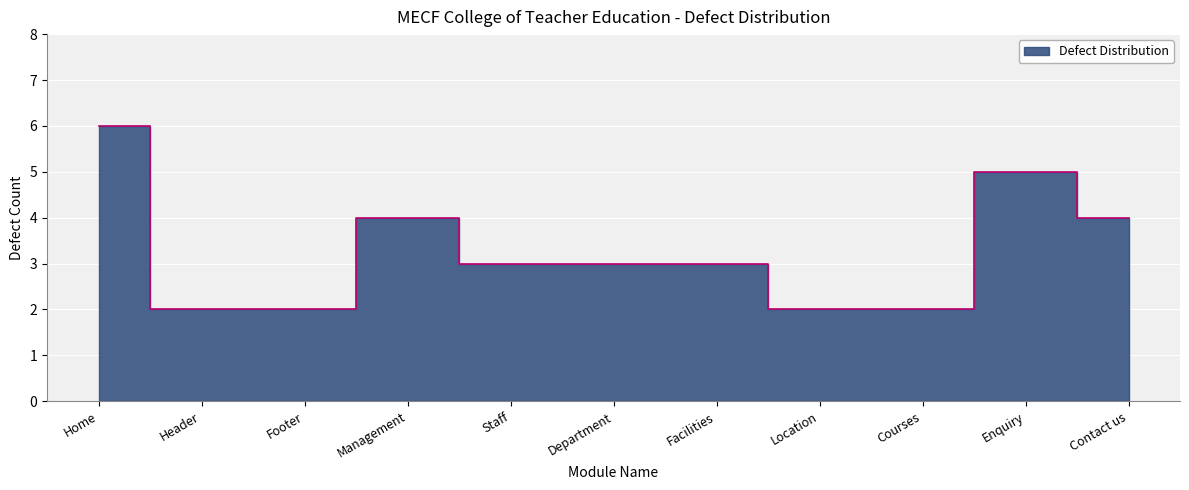

What is the value of the 6th point from the left?

3